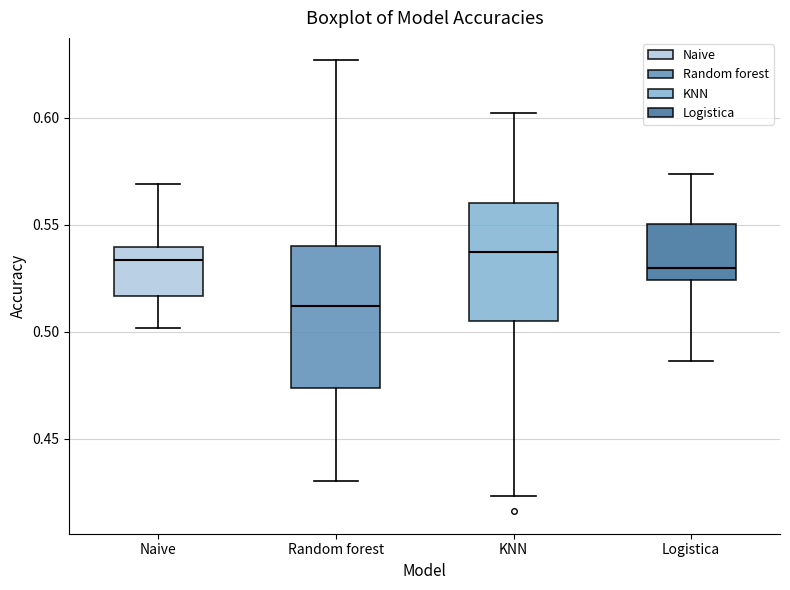

Where does the median line of the box for Logistica sit on the y-axis? The values are not printed on the chart, so give them approximately, as read against the axis.

0.530